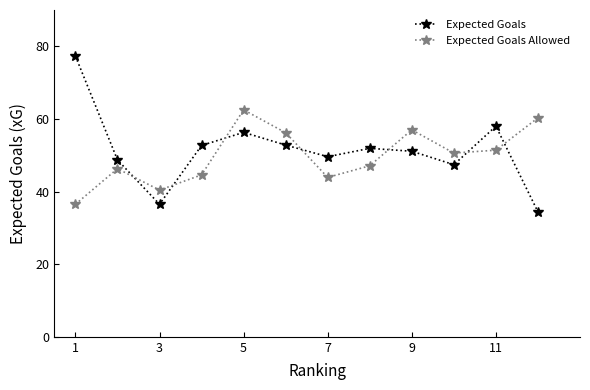

True or false: Expected Goals and Expected Goals Allowed intersect in this chart.

True